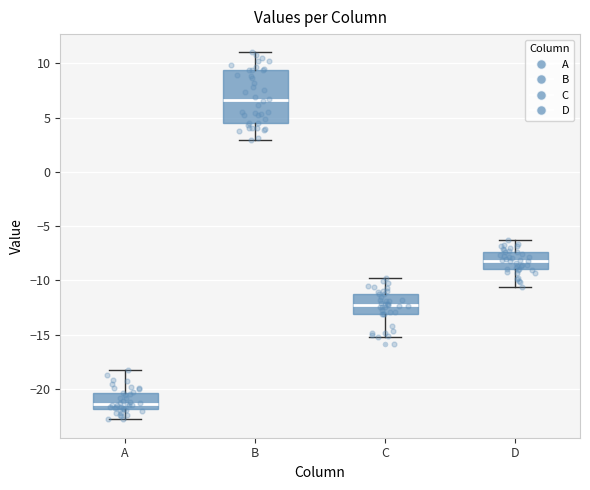

Where does the lower whisker of the box for A end on the y-axis? The values are not printed on the chart, so give them approximately, as read against the axis.

-23.0